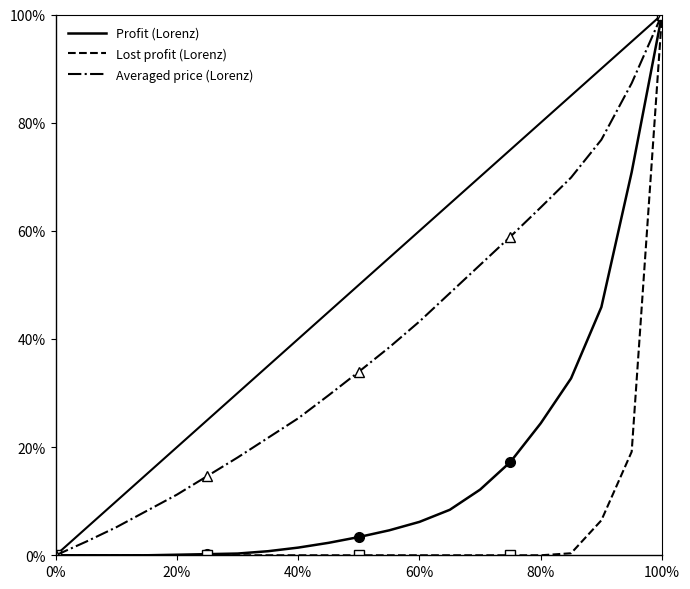

True or false: Lost profit (Lorenz) and Profit (Lorenz) intersect in this chart.

False